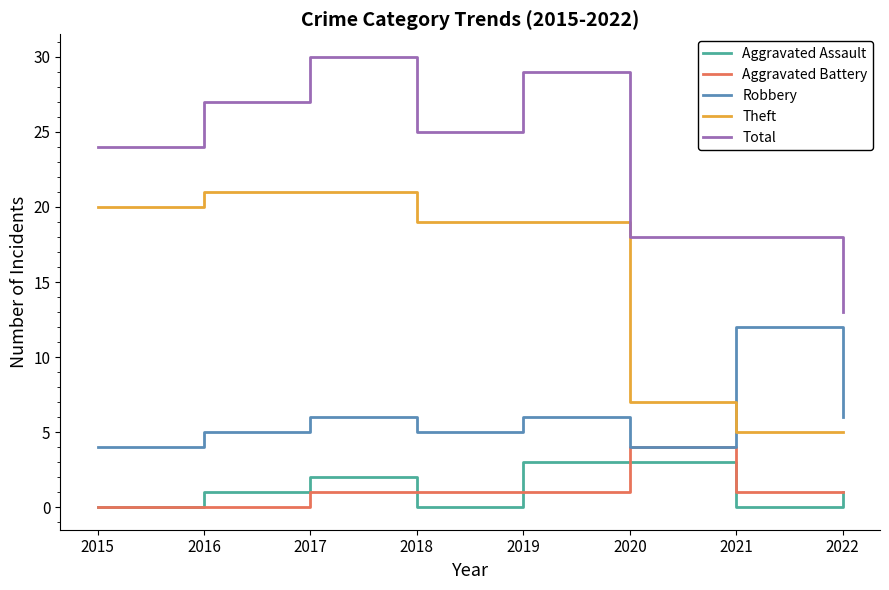

What is the difference between the Total values at 2018 and 2020?

7